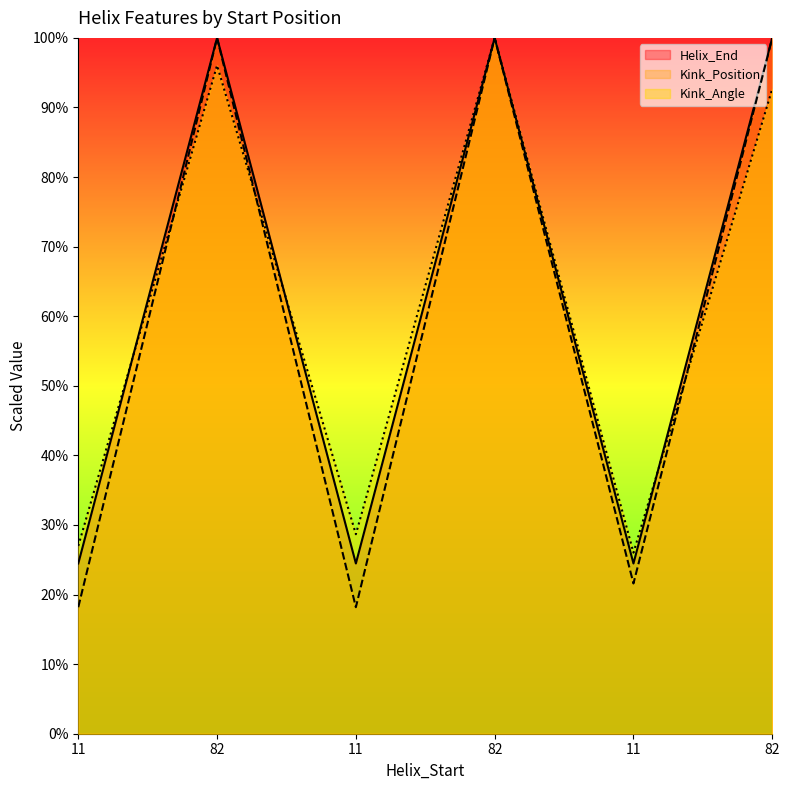

Which series ends up on top after the final intersection of Helix_End and Kink_Angle?

Helix_End